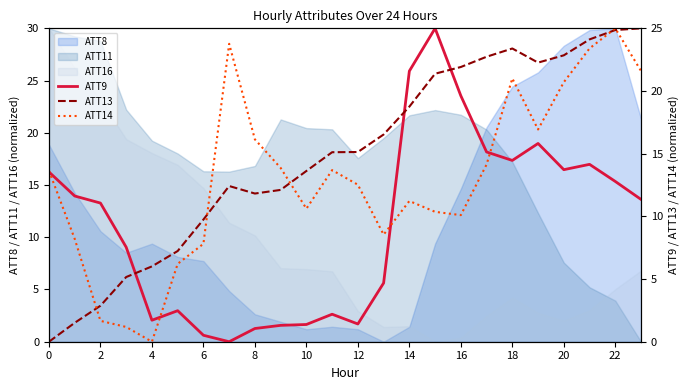

The value of ATT11 at 0 is 30.0. True or false?

True